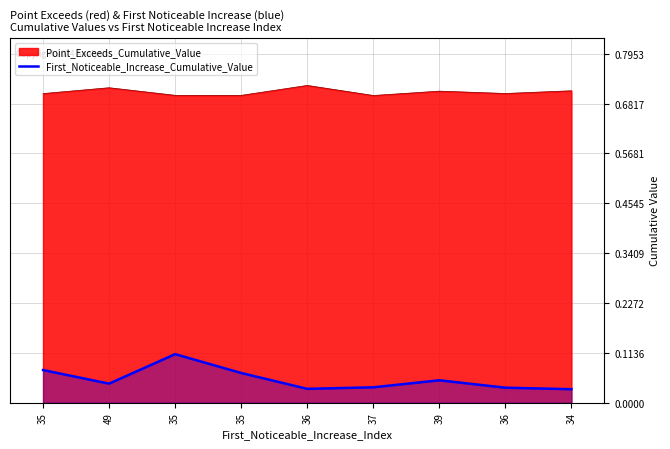

The value at 34 is 0.0. True or false?

False